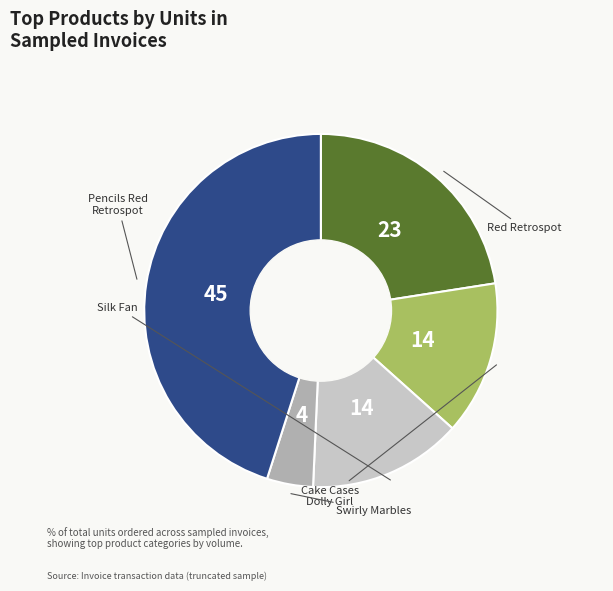

Does any single category account for the majority?

No